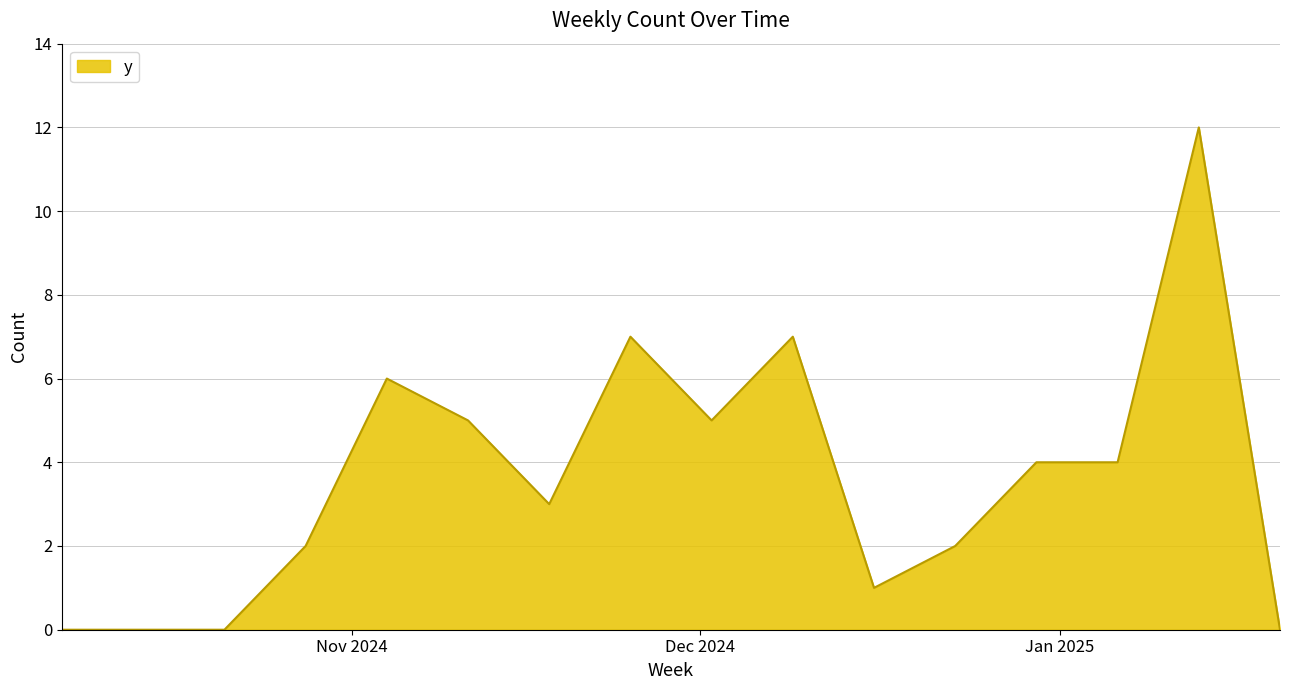

What is the maximum value shown in the chart?

12